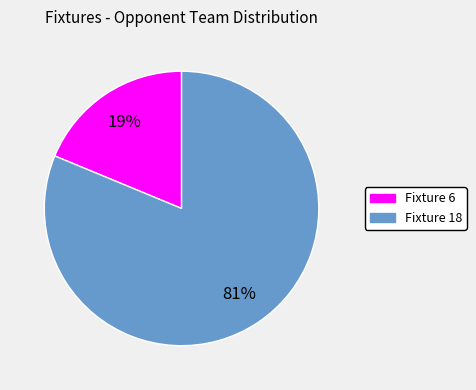

Is Fixture 6 the majority of the pie?

No